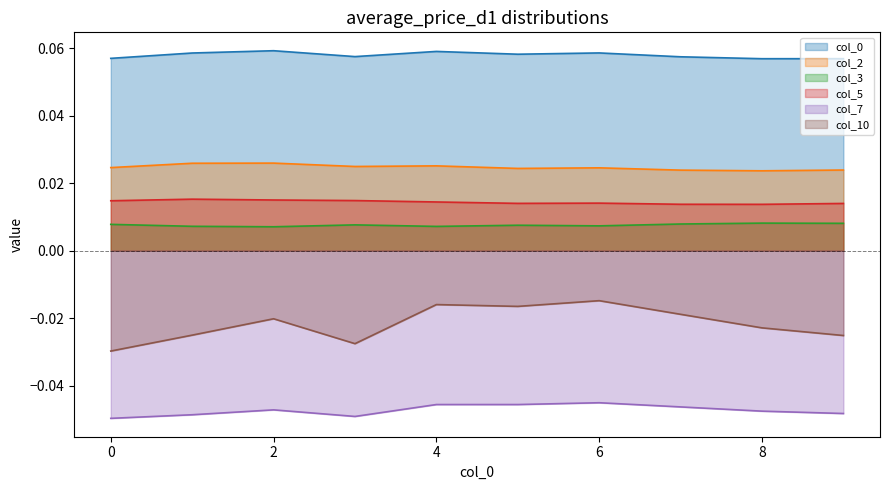

Reading left to right, transcribe all the data shown in this chart.

0: 0=0.1	1=0.1	2=0.1	3=0.1	4=0.1	5=0.1	6=0.1	7=0.1	8=0.1	9=0.1
2: 0=0.0	1=0.0	2=0.0	3=0.0	4=0.0	5=0.0	6=0.0	7=0.0	8=0.0	9=0.0
3: 0=0.0	1=0.0	2=0.0	3=0.0	4=0.0	5=0.0	6=0.0	7=0.0	8=0.0	9=0.0
5: 0=0.0	1=0.0	2=0.0	3=0.0	4=0.0	5=0.0	6=0.0	7=0.0	8=0.0	9=0.0
7: 0=-0.0	1=-0.0	2=-0.0	3=-0.0	4=-0.0	5=-0.0	6=-0.0	7=-0.0	8=-0.0	9=-0.0
10: 0=-0.0	1=-0.0	2=-0.0	3=-0.0	4=-0.0	5=-0.0	6=-0.0	7=-0.0	8=-0.0	9=-0.0